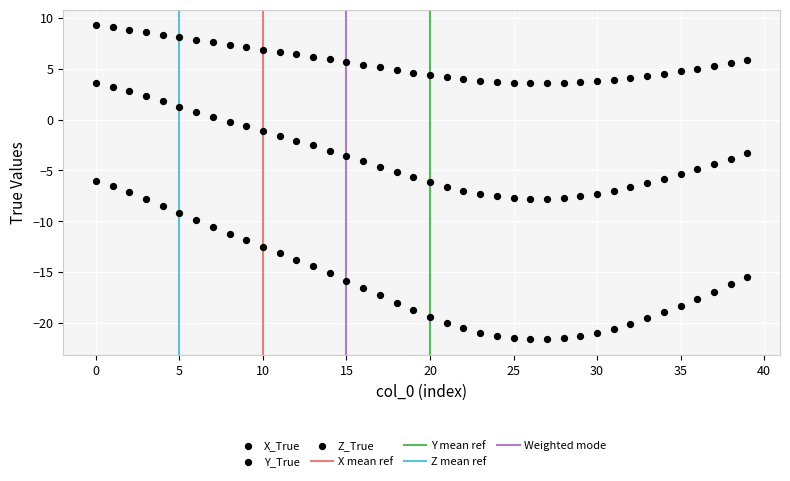

How many data points are displayed?

120